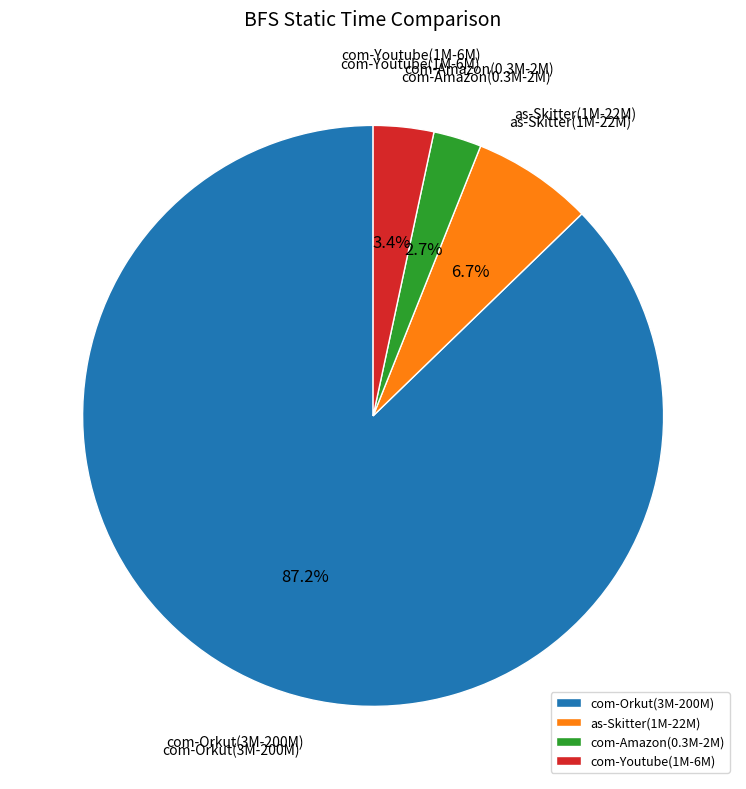

How much of the chart is everything except as-Skitter(1M-22M)?

93.3%